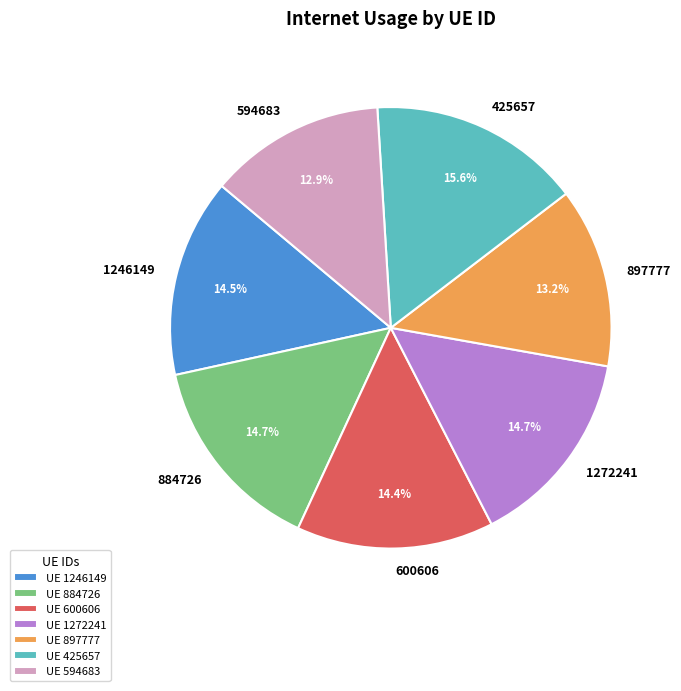

Combined, do UE 600606 and UE 1246149 account for over 50%?

No